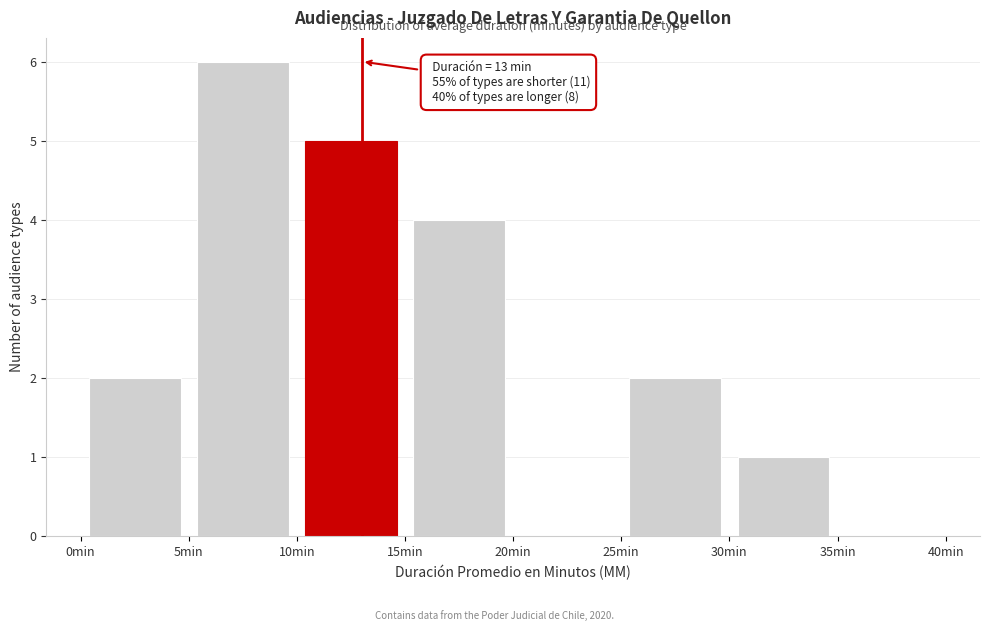

Over which range of the x-axis is the bar tallest?

5 to 10